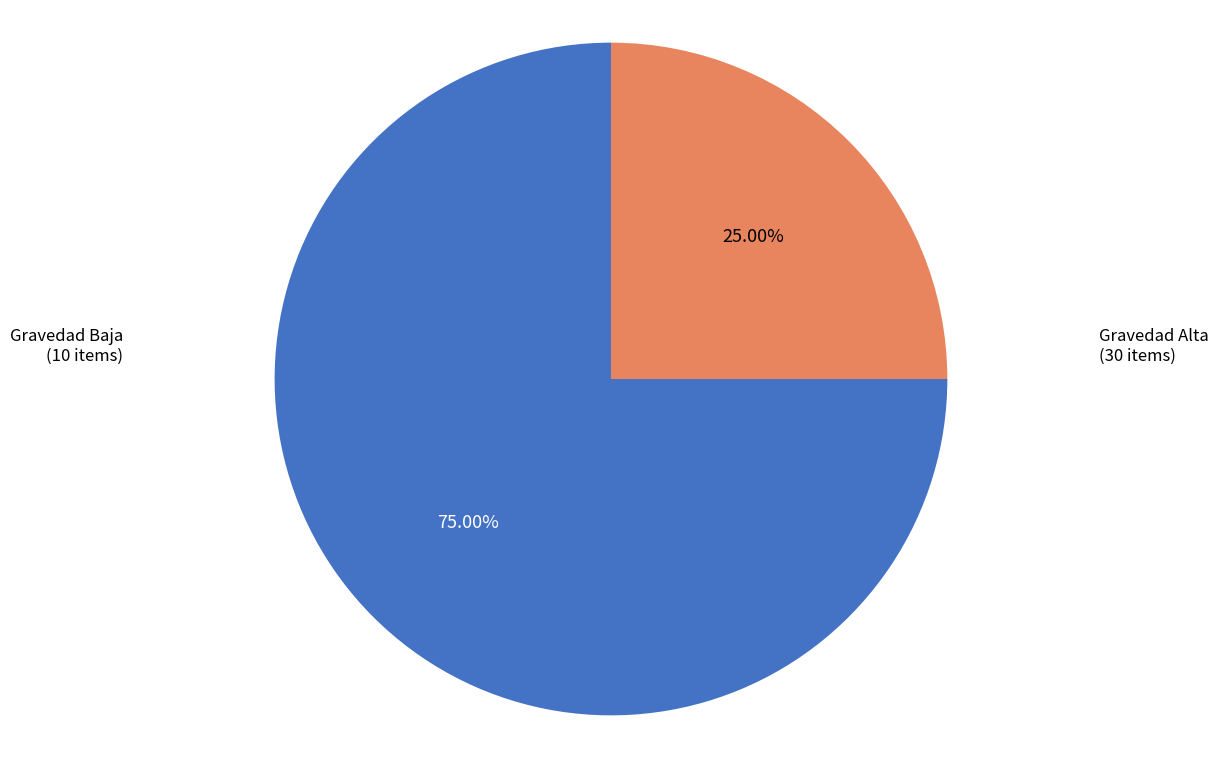

How many slices are in this pie chart?

2